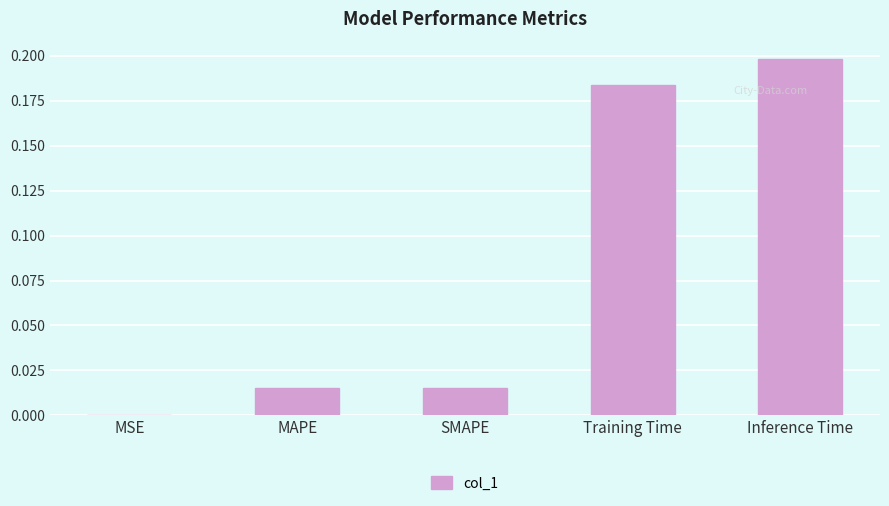

How many distinct data groups are displayed?

1